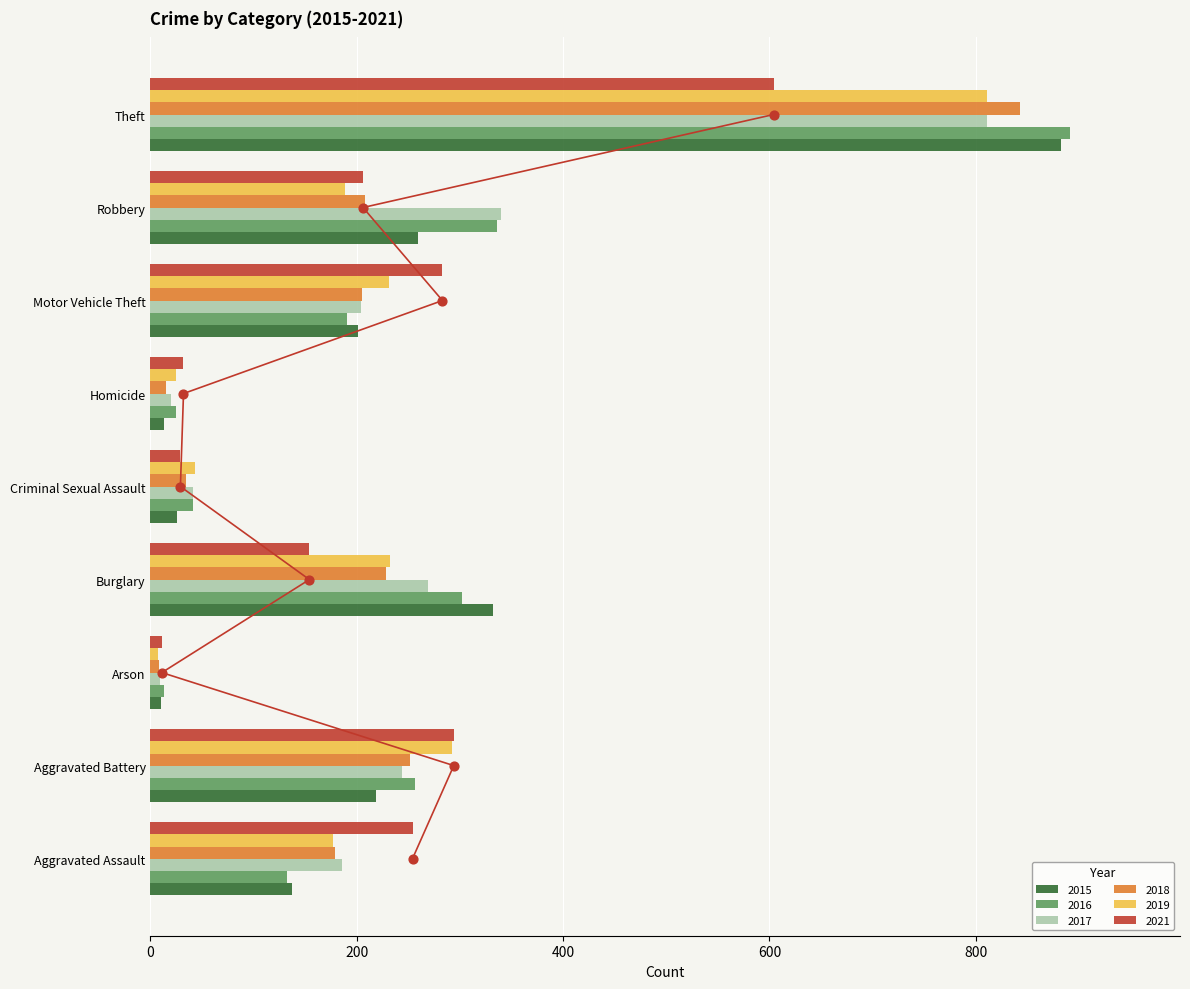

What are all the series names shown in the legend?

2015, 2016, 2017, 2018, 2019, 2021